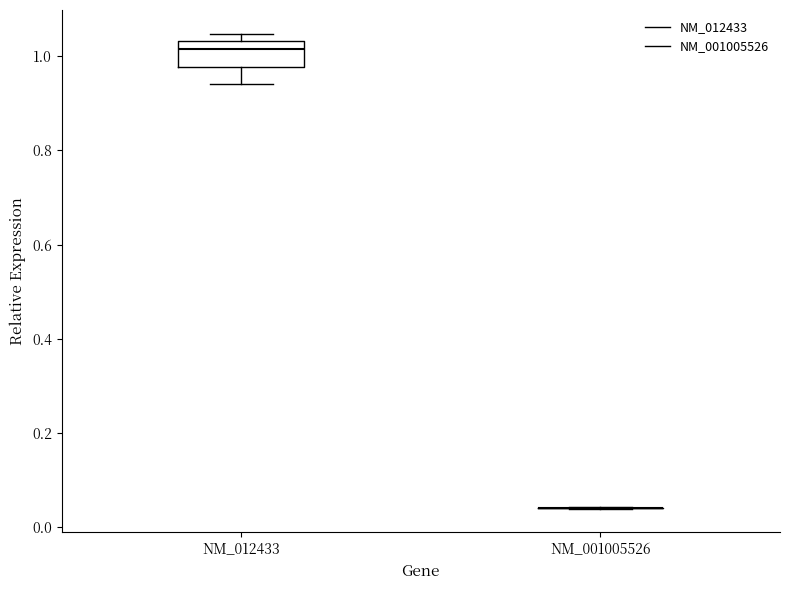

Reading left to right, transcribe this box plot: for each box, give where its median line is, the range the box spans, and where its two whiskers end, as read against the y-axis. The values are not printed on the chart, so give them approximately, as read against the axis.

NM_012433: median 1.02, box 0.98 to 1.04, whiskers 0.94 to 1.04 (just above the box's upper edge)
NM_001005526: box collapsed to a line at 0.04, whiskers 0.04 to 0.04